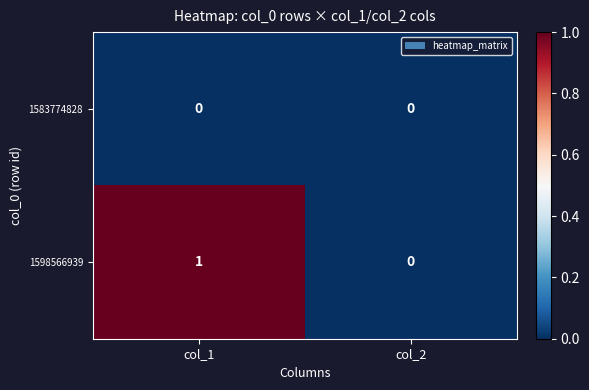

Reading left to right, extract all data points from this chart.

1583774828: col_1=0	col_2=0
1598566939: col_1=1	col_2=0